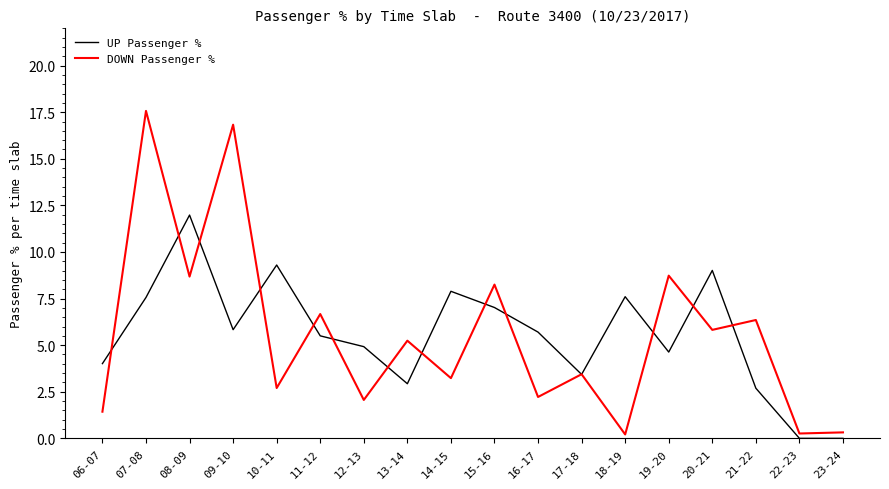

What position from the left is 21-22?

16